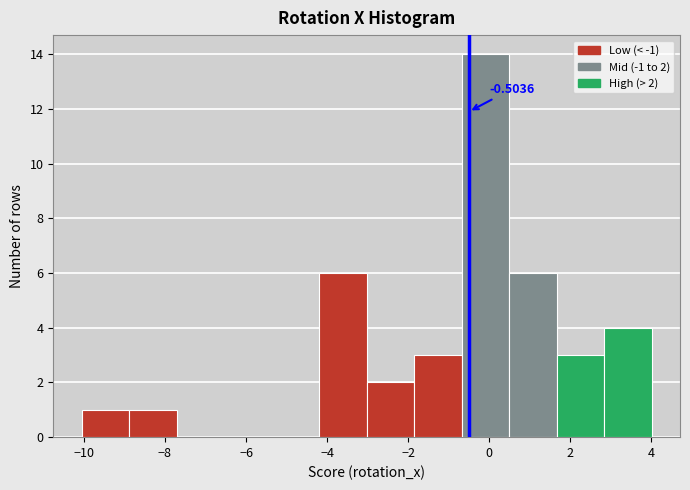

Over which range of the x-axis is the bar tallest?

-0.6 to 0.4